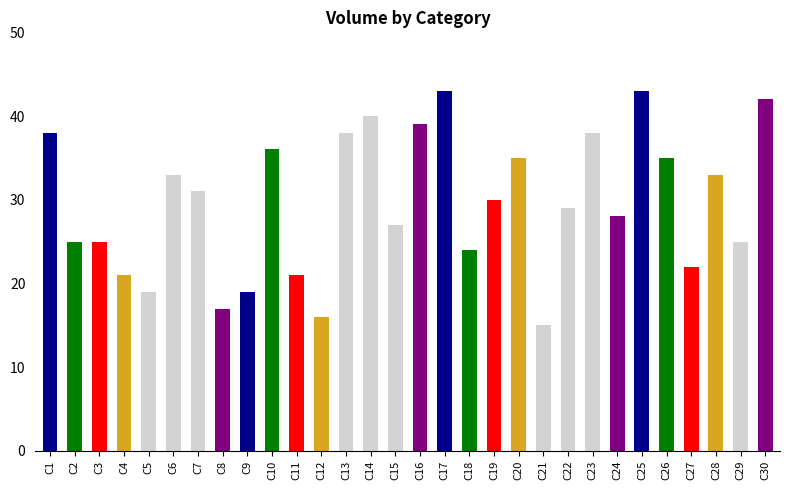

What is the average value?

30